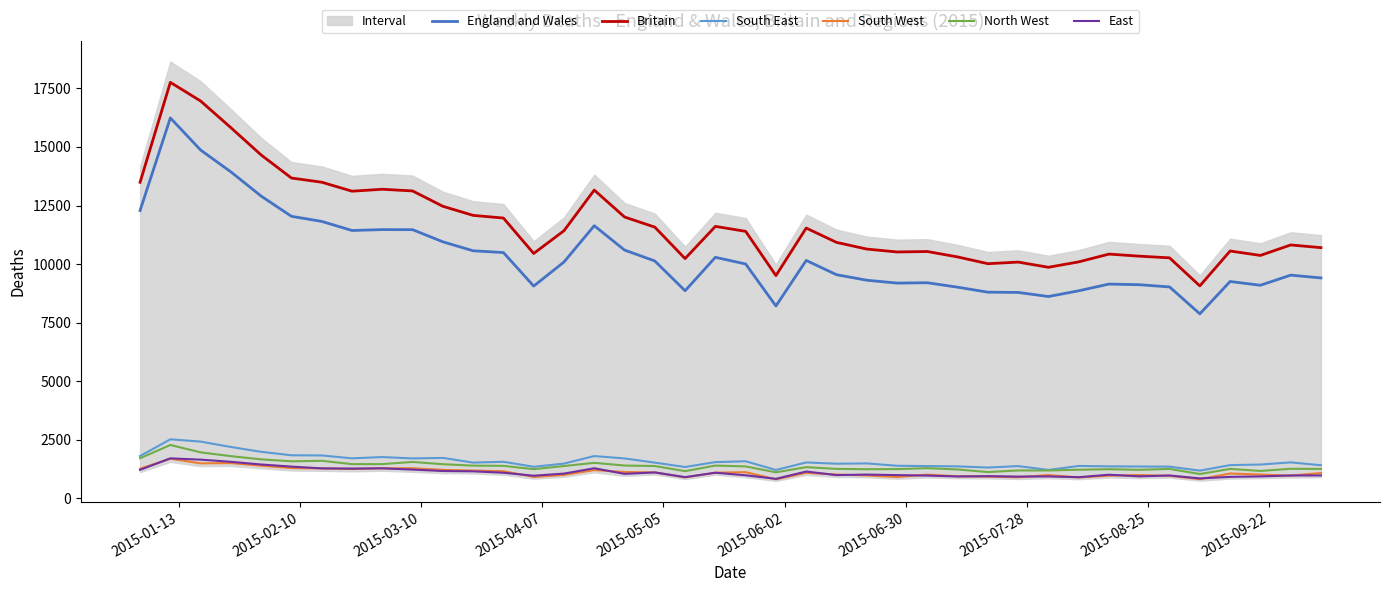

True or false: South East and Britain cross at least once.

False